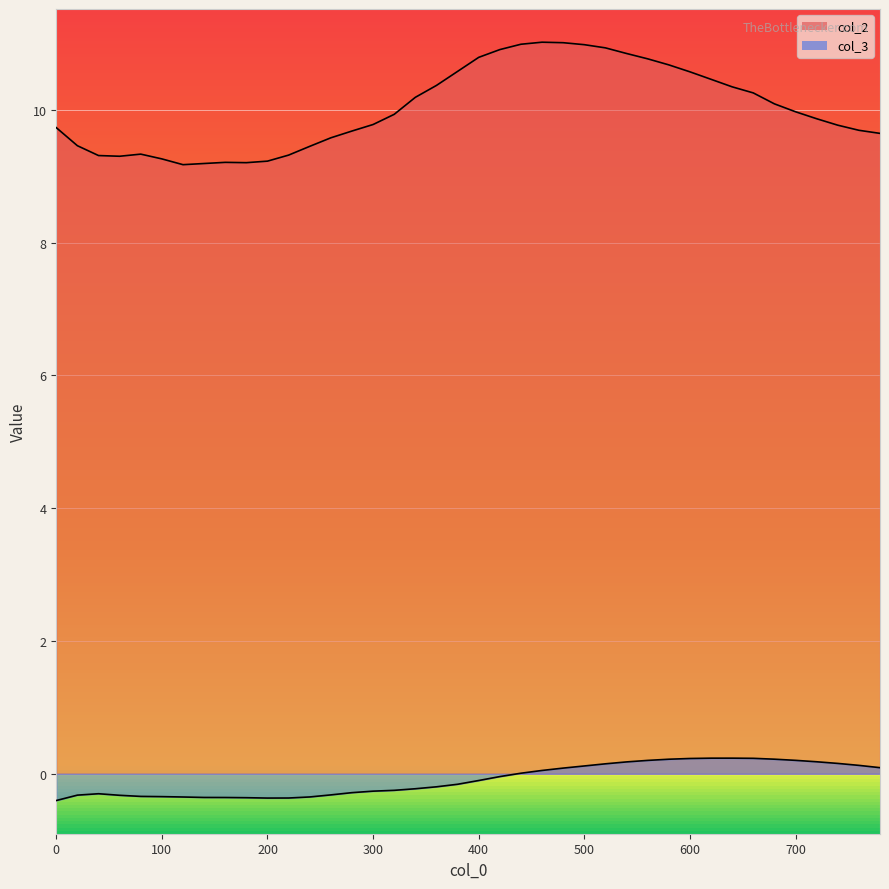

How many values in col_3 are below zero?

22